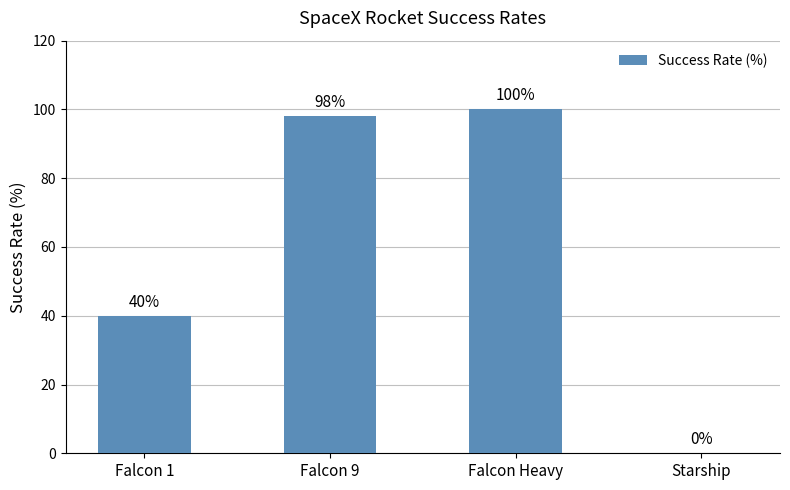

How many values are above zero?

3